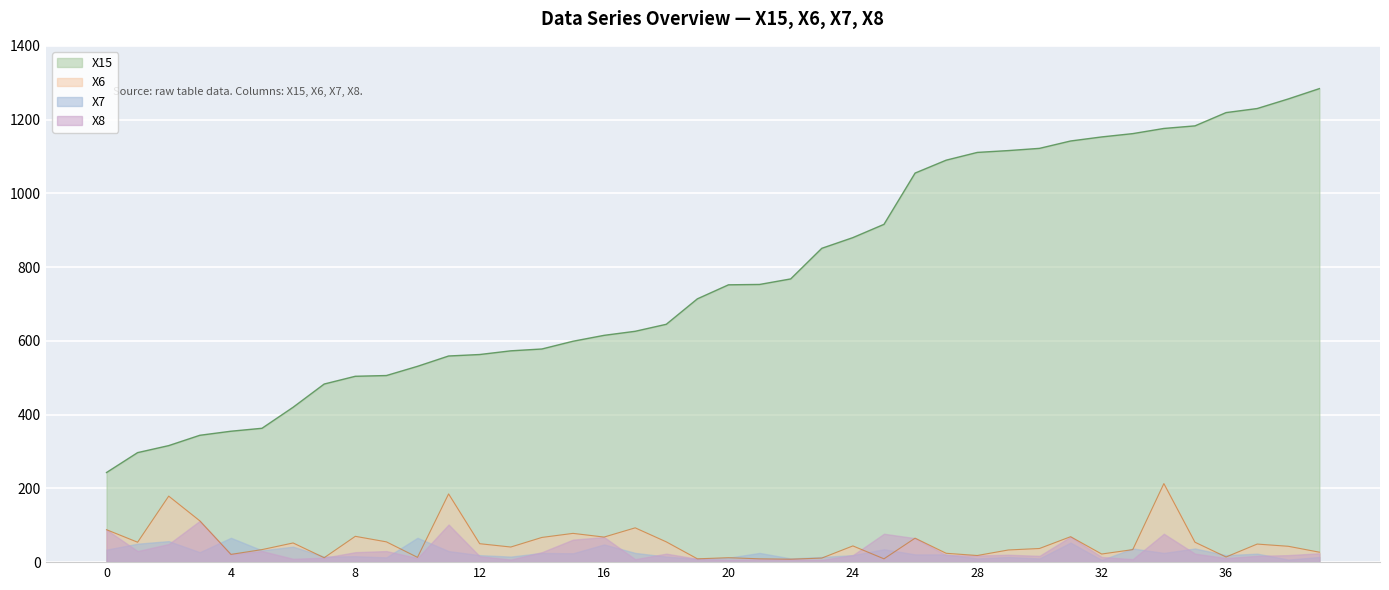

Which series has the largest total across all categories?

X15